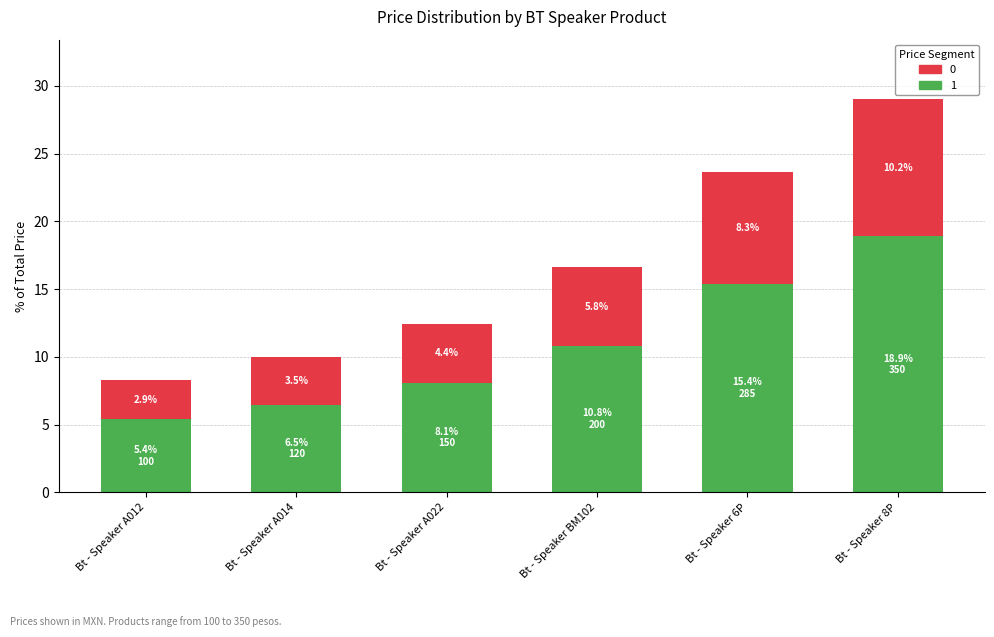

What is the average value of the 1 series?

10.8